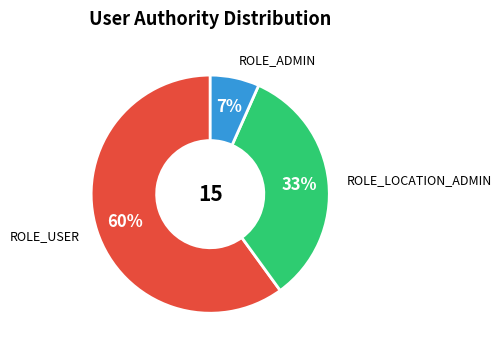

What is the ratio of the value at ROLE_ADMIN to the value at ROLE_LOCATION_ADMIN?

0.2